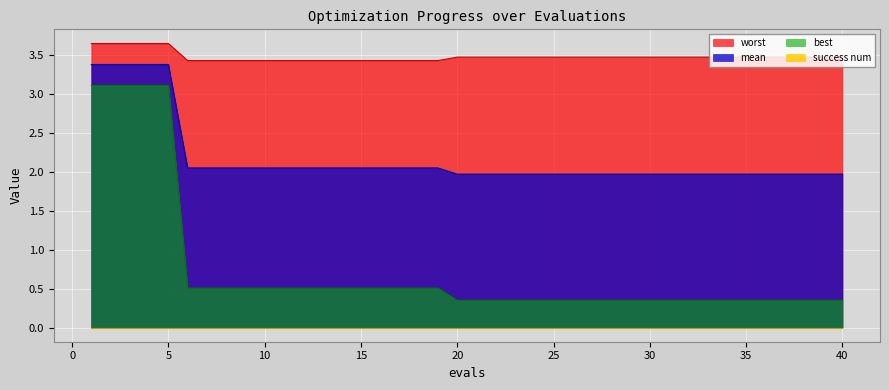

What is the lowest value of the worst series?

3.4